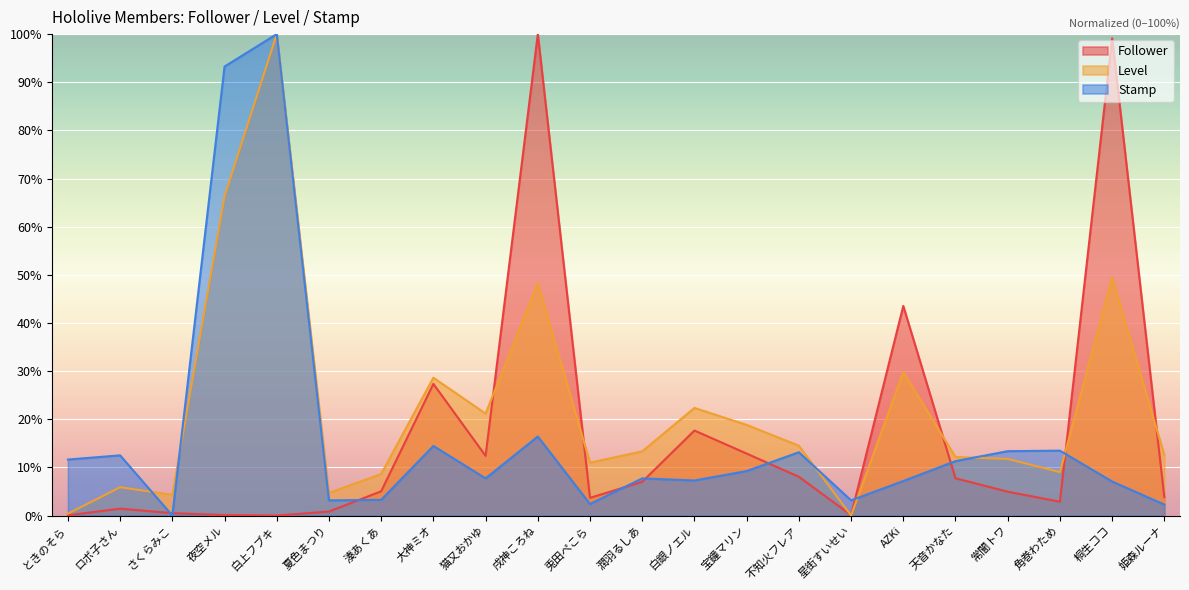

Where is the first local minimum for Level?

さくらみこ